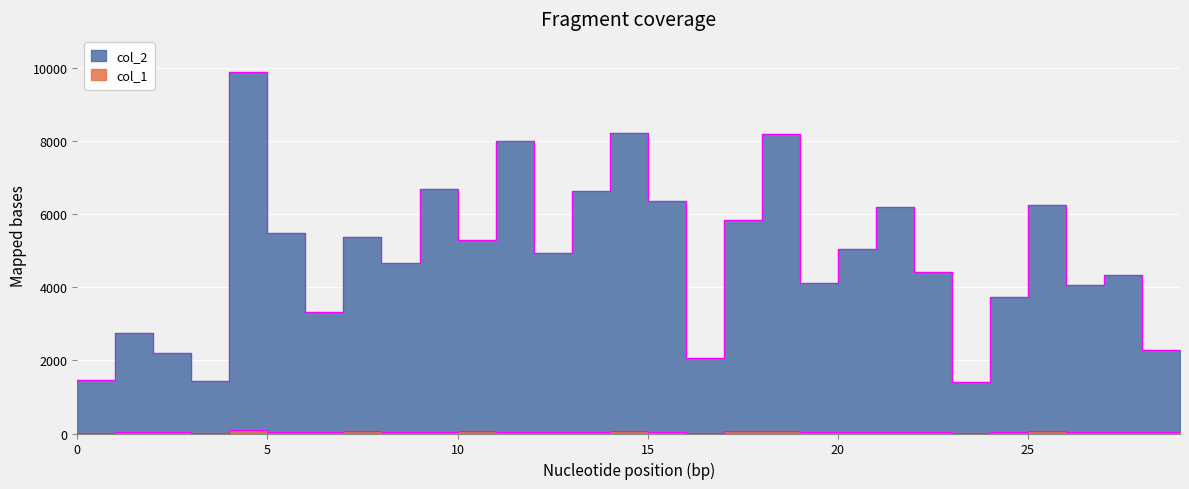

What is the maximum value shown in the chart?

9894